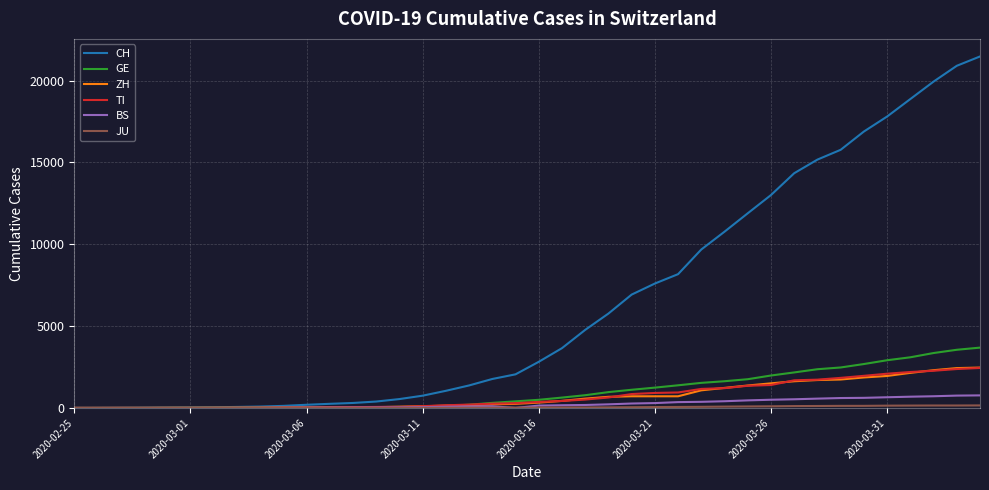

Which series has the largest total across all categories?

CH